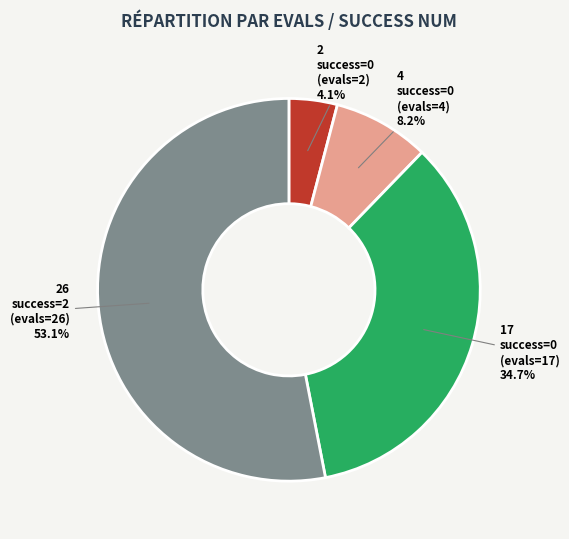

Is there any slice that represents more than half of the pie?

Yes